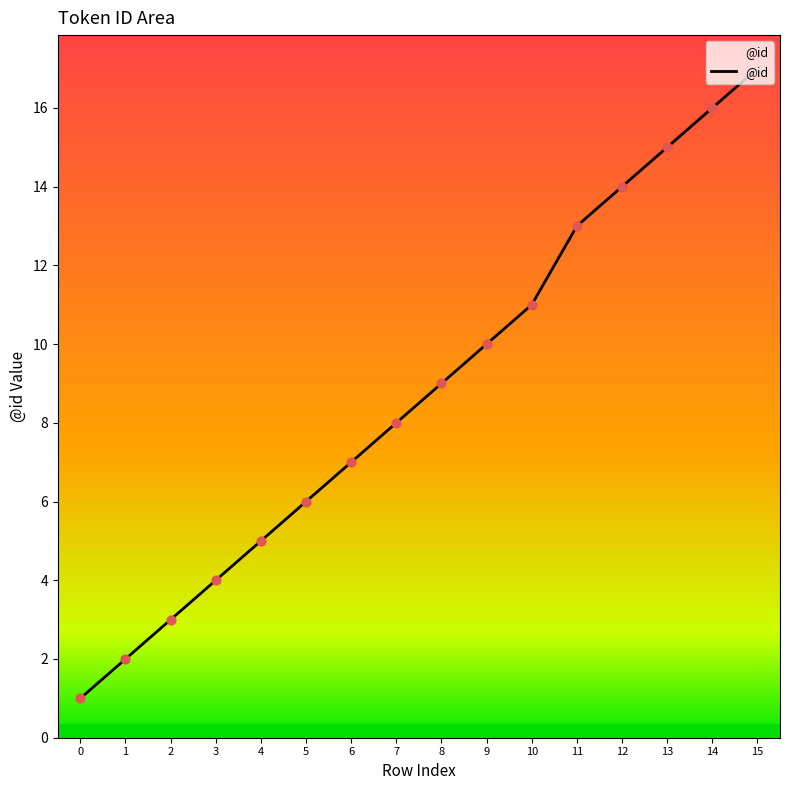

What is the ratio of the value at 3 to the value at 4?

0.8